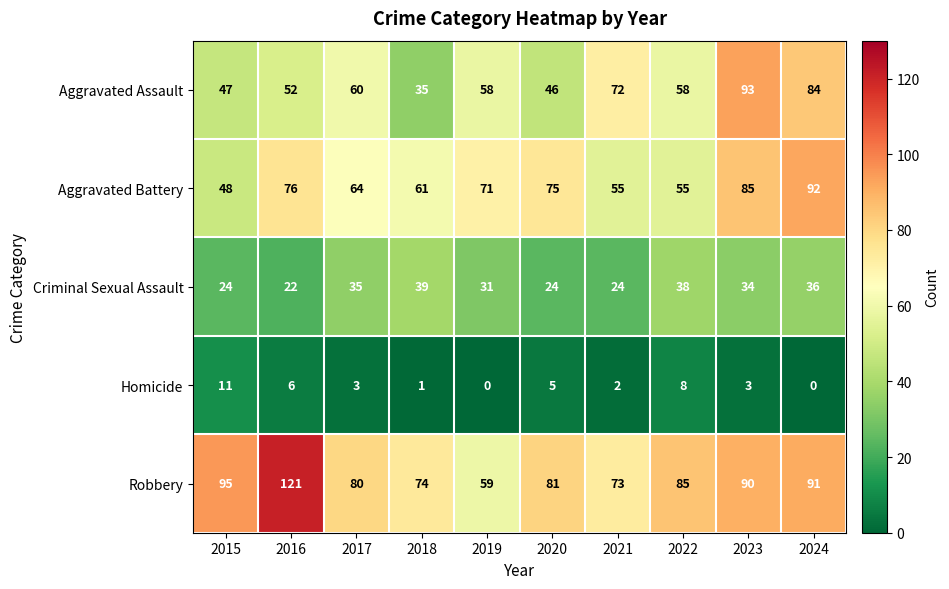

List the series in order of their peak value, lowest first.

Homicide, Criminal Sexual Assault, Aggravated Battery, Aggravated Assault, Robbery